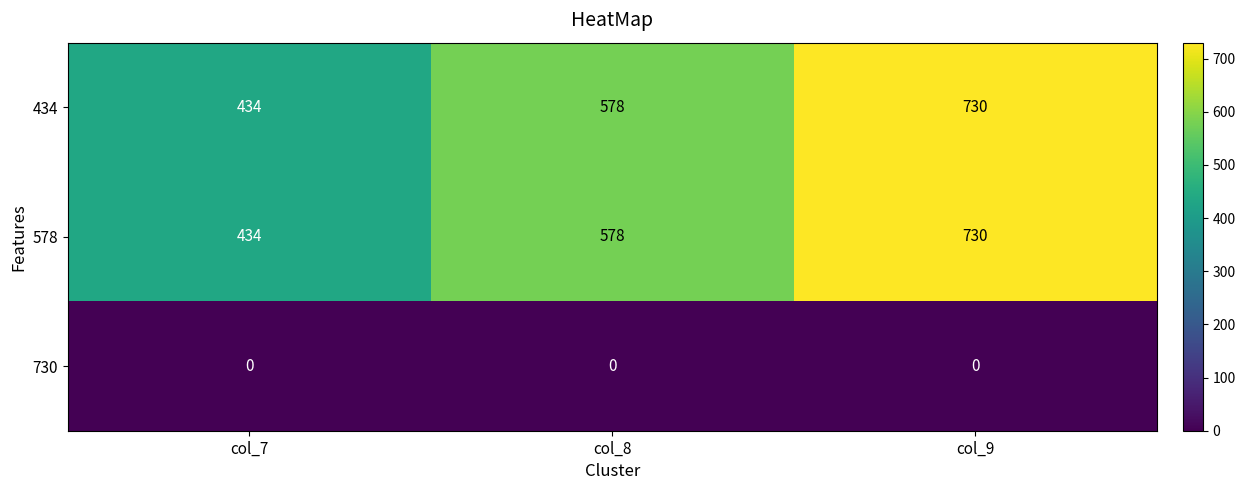

True or false: 434 has a value of 578 at col_8.

True